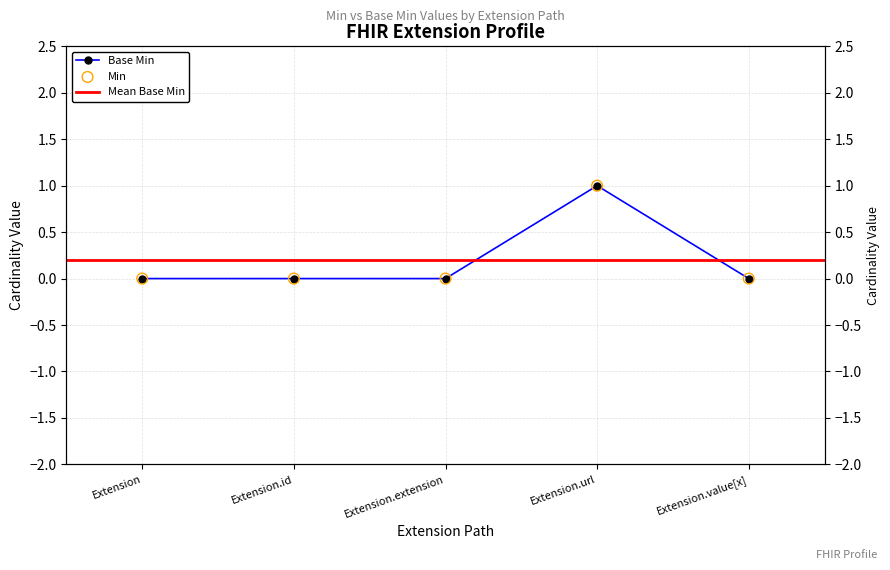

Which series has the largest total across all categories?

Base Min